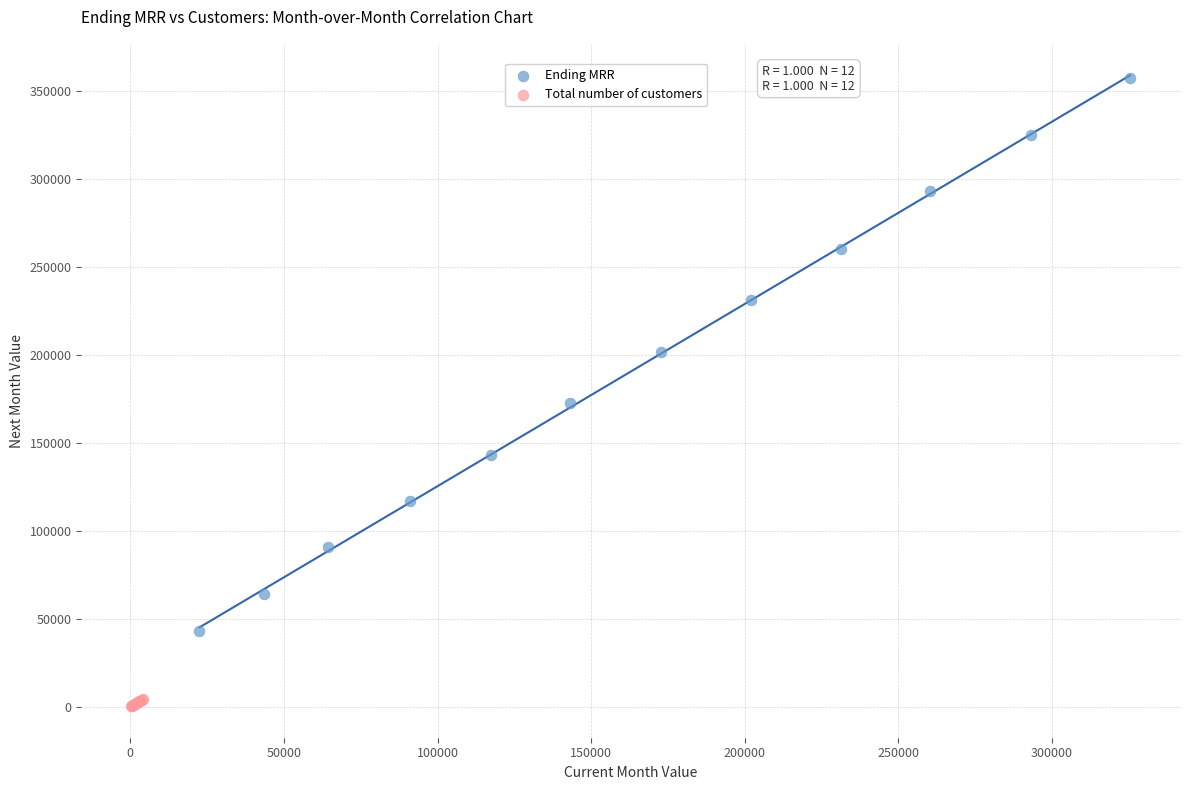

Which series reaches the maximum Y coordinate?

Ending MRR